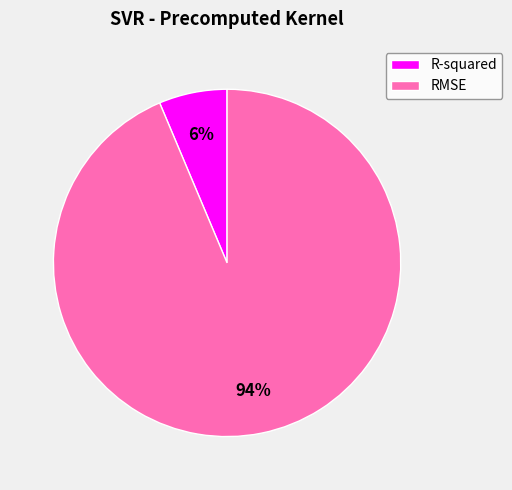

Is RMSE the majority of the pie?

Yes